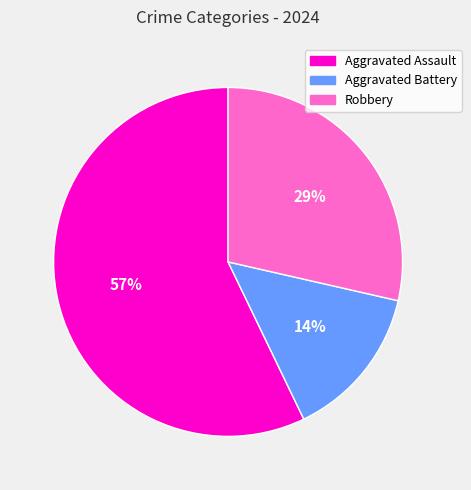

To the nearest percent, what is the difference between the Aggravated Assault and Aggravated Battery slice percentages?

43%